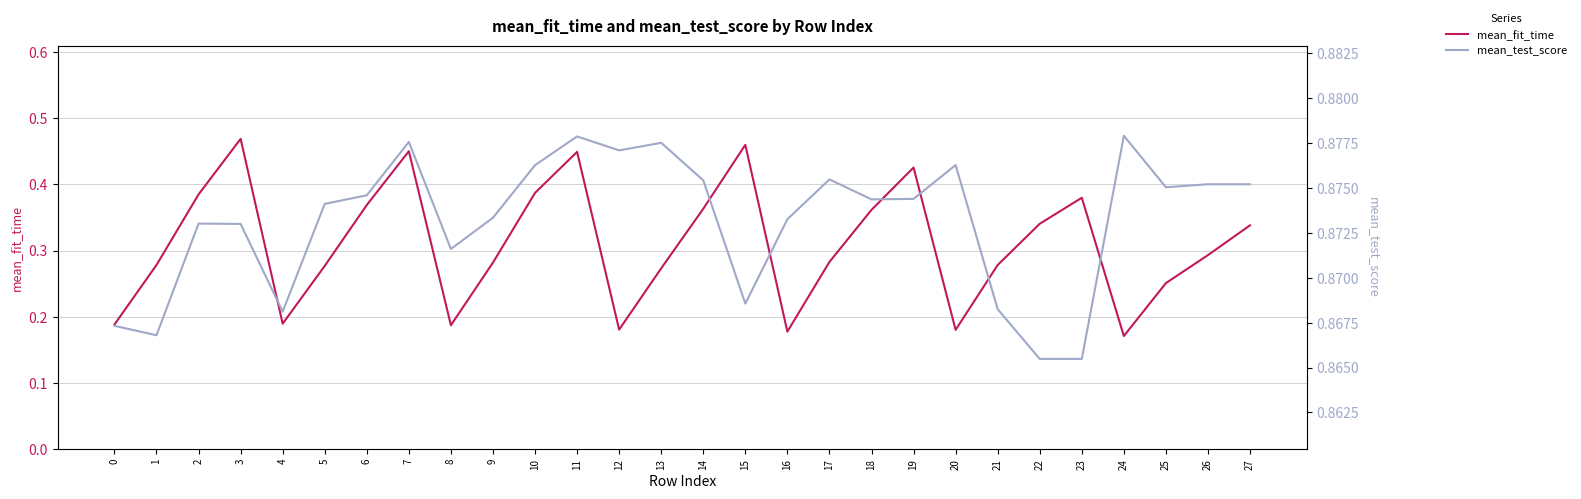

How many interior local peaks does the mean_fit_time series have?

6